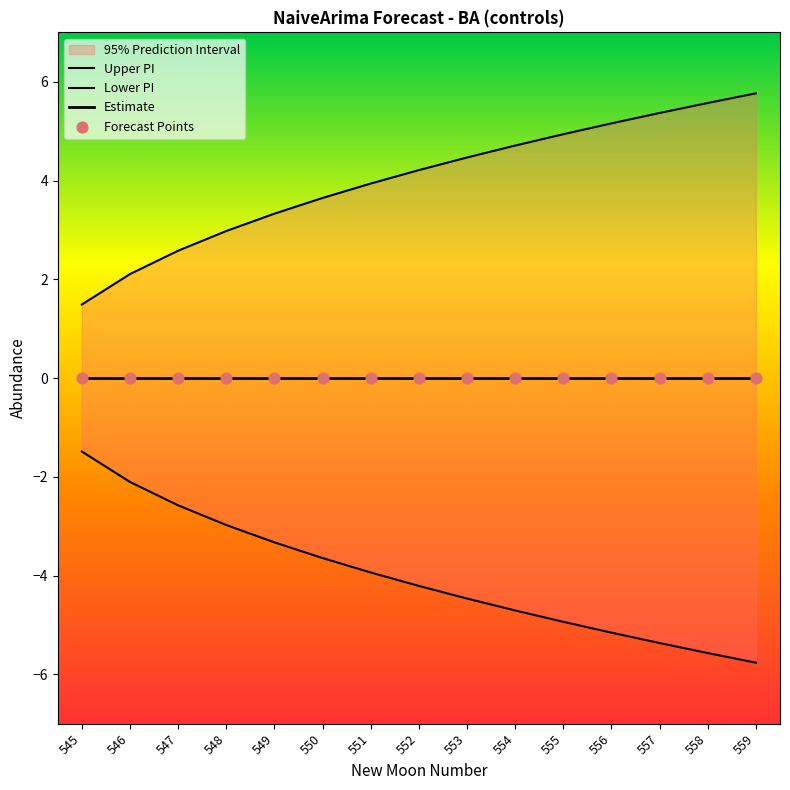

Which series contains the lowest Y value?

lower_pi